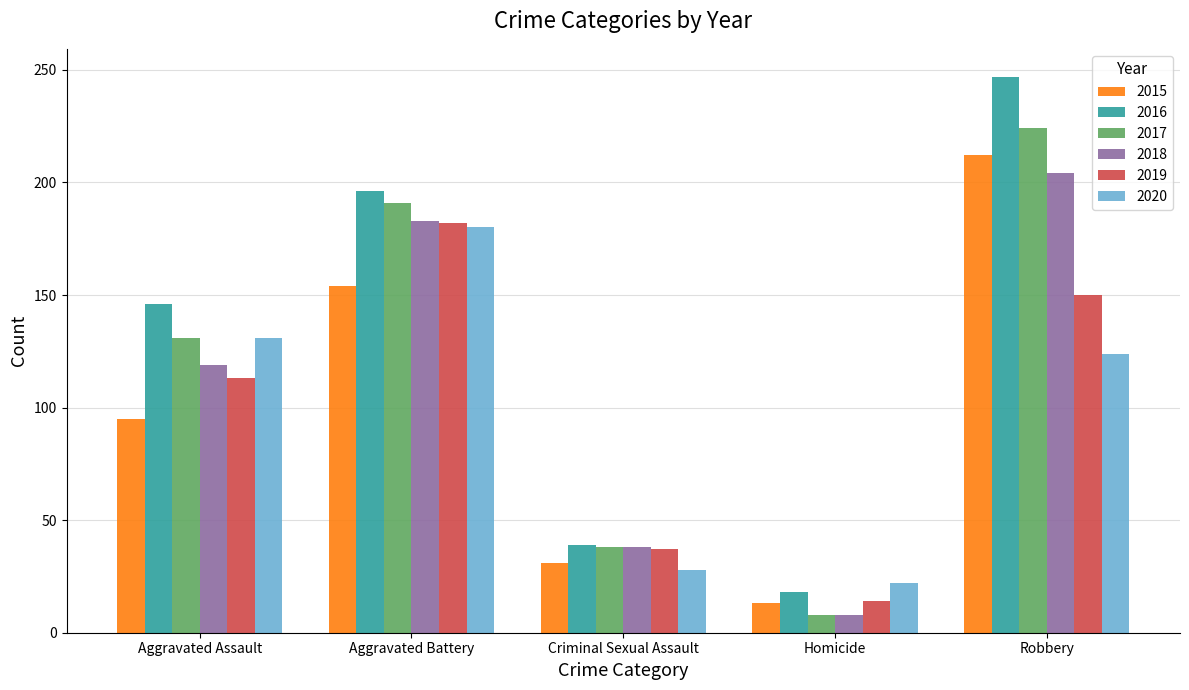

How many series are shown in this chart?

6